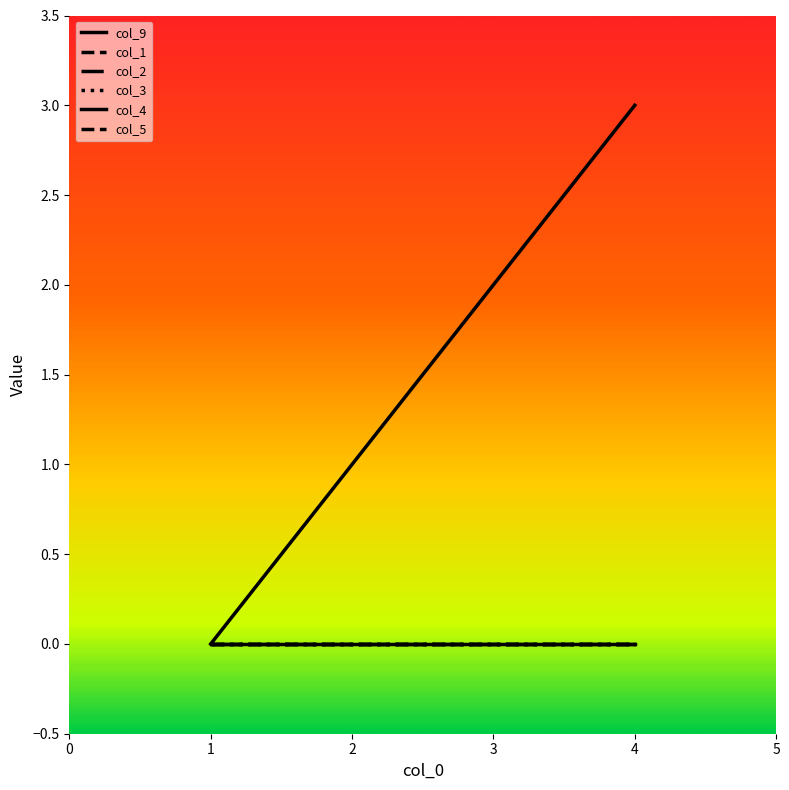

Does the chart display data point markers on the line(s)?

No